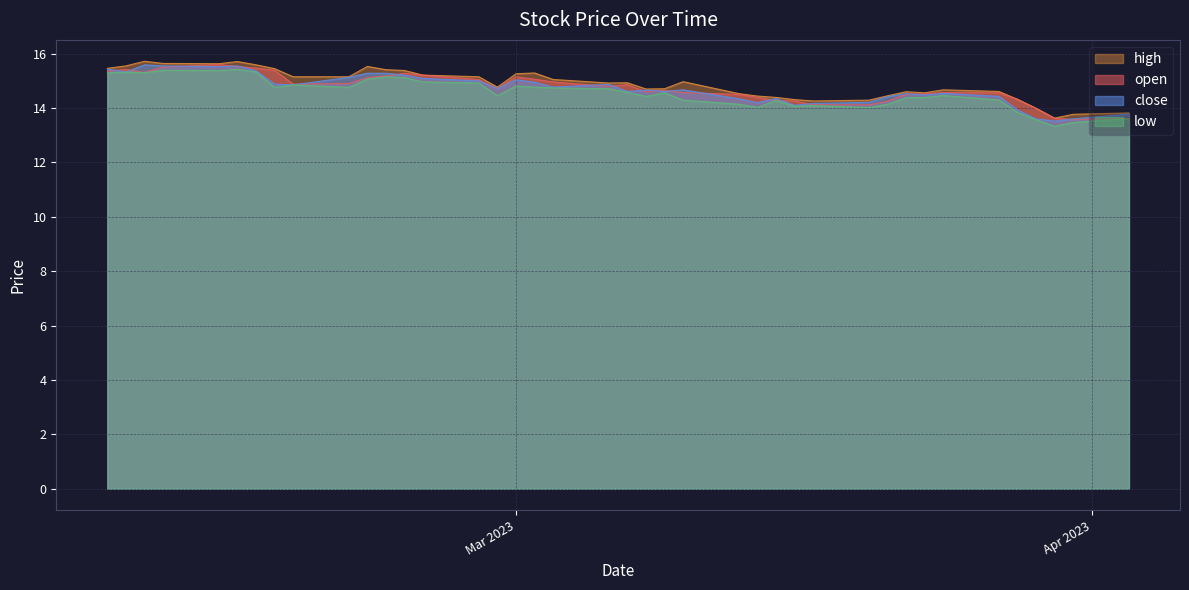

Reading right to left, transcribe all the data shown in this chart.

open: 39=15.4	38=15.4	37=15.3	36=15.5	35=15.6	34=15.5	33=15.5	32=15.4	31=14.9	30=14.9	29=15.1	28=15.2	27=15.3	26=15.2	25=15.1	24=14.7	23=15.2	22=15.1	21=15.0	20=14.8	19=14.9	18=14.6	17=14.7	16=14.6	15=14.5	14=14.4	13=14.3	12=14.3	11=14.1	10=14.1	9=14.2	8=14.5	7=14.5	6=14.6	5=14.6	4=14.3	3=14.0	2=13.6	1=13.6	0=13.6
high: 39=15.5	38=15.6	37=15.7	36=15.6	35=15.6	34=15.7	33=15.6	32=15.4	31=15.2	30=15.2	29=15.5	28=15.4	27=15.4	26=15.2	25=15.2	24=14.8	23=15.3	22=15.3	21=15.1	20=14.9	19=14.9	18=14.7	17=14.7	16=15.0	15=14.5	14=14.4	13=14.4	12=14.3	11=14.3	10=14.3	9=14.4	8=14.6	7=14.6	6=14.7	5=14.6	4=14.3	3=14.0	2=13.6	1=13.8	0=13.8
close: 39=15.4	38=15.3	37=15.6	36=15.6	35=15.5	34=15.6	33=15.4	32=14.9	31=14.8	30=15.1	29=15.3	28=15.3	27=15.2	26=15.1	25=15.0	24=14.7	23=15.0	22=14.9	21=14.8	20=14.9	19=14.6	18=14.7	17=14.6	16=14.7	15=14.3	14=14.2	13=14.3	12=14.1	11=14.2	10=14.2	9=14.4	8=14.5	7=14.5	6=14.5	5=14.4	4=13.9	3=13.6	2=13.5	1=13.6	0=13.8
low: 39=15.3	38=15.3	37=15.3	36=15.4	35=15.4	34=15.4	33=15.3	32=14.8	31=14.8	30=14.8	29=15.1	28=15.2	27=15.1	26=15.0	25=14.9	24=14.4	23=14.8	22=14.8	21=14.7	20=14.7	19=14.6	18=14.4	17=14.6	16=14.3	15=14.1	14=14.0	13=14.3	12=14.1	11=14.1	10=14.0	9=14.1	8=14.4	7=14.4	6=14.5	5=14.3	4=13.8	3=13.6	2=13.3	1=13.5	0=13.6